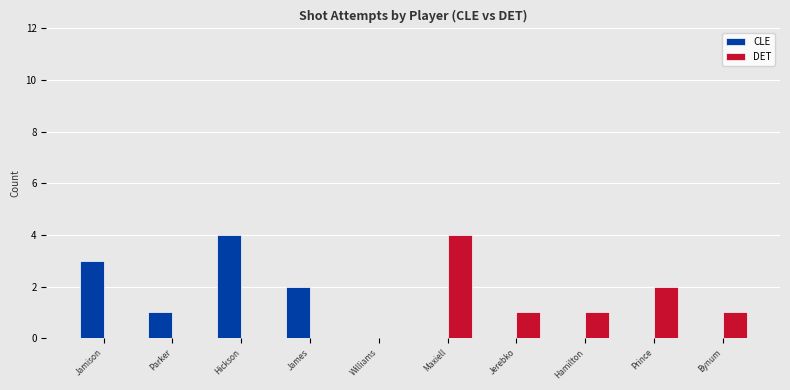

The CLE series shows 1 at Parker. True or false?

True